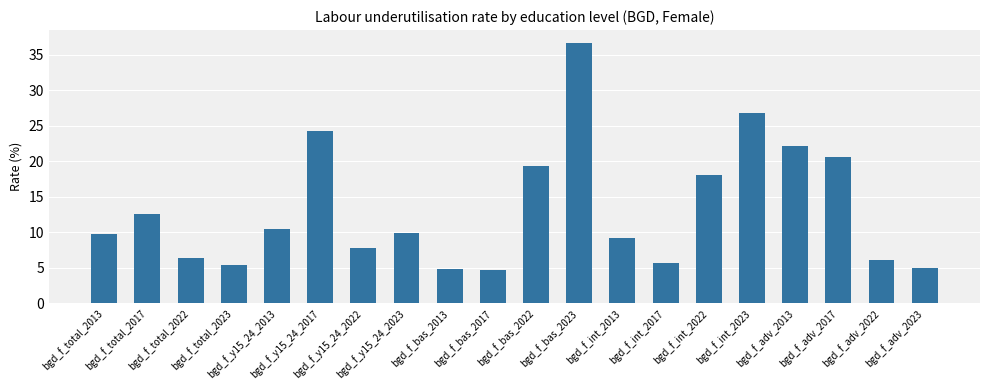

What is the greatest value displayed?

36.6